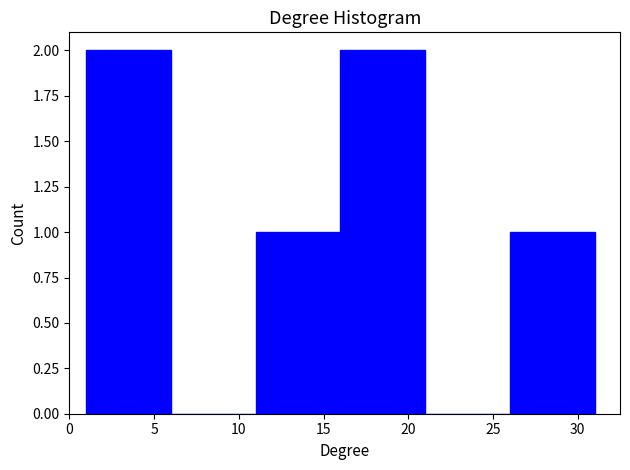

Reading left to right, list every bar in this chart as the range it spans on the x-axis followed by its height. The values are not printed on the chart, so give them approximately, as read against the axis.

1 to 6: 2
6 to 11: 0
11 to 16: 1
16 to 21: 2
21 to 26: 0
26 to 31: 1